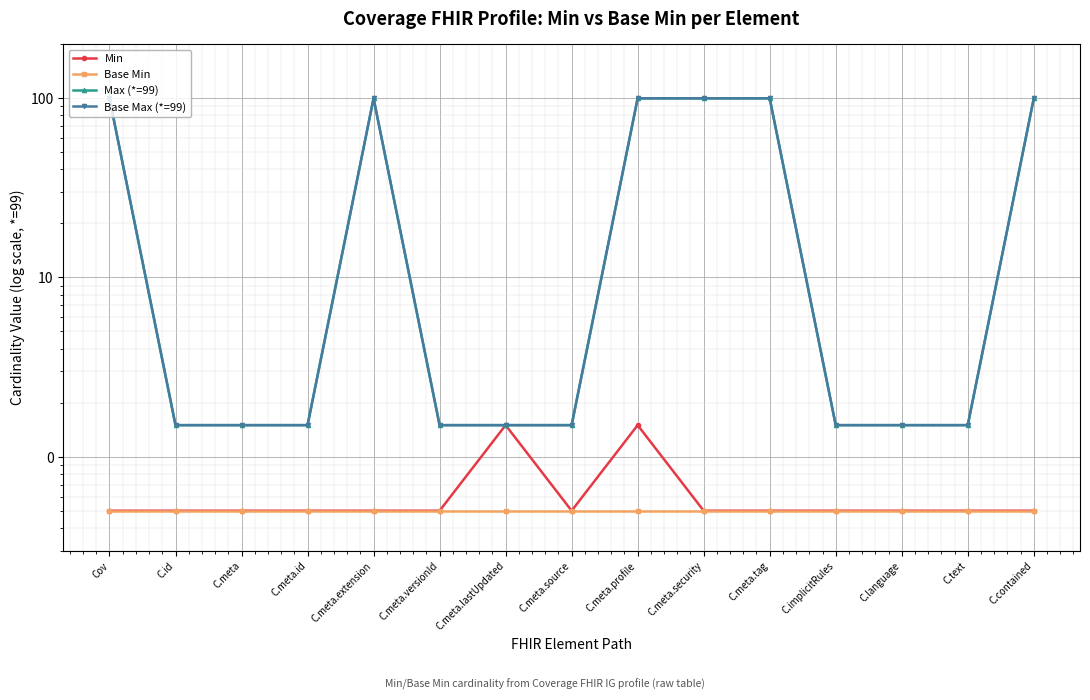

Rank the series by their maximum value, from highest to lowest.

Max (*=99), Base Max (*=99), Min, Base Min